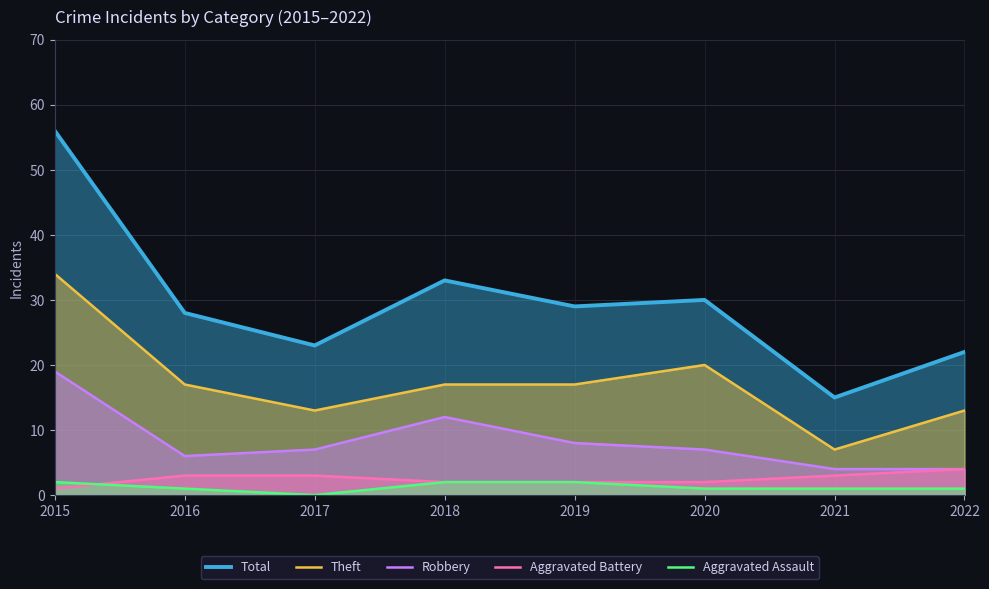

What is the value of the Theft point at the 5th from the left?

17